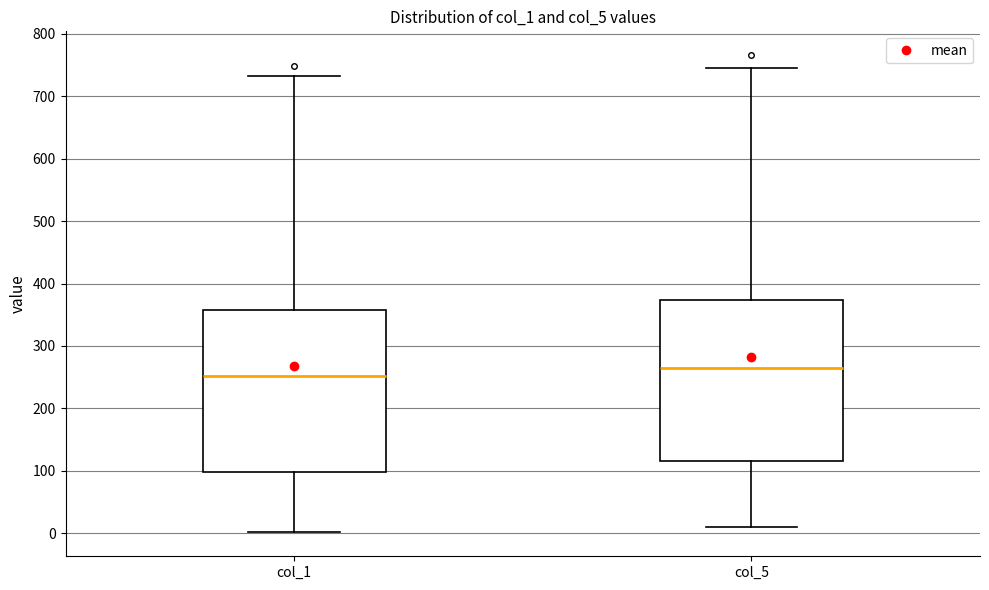

Which box's median line is the lowest?

col_1